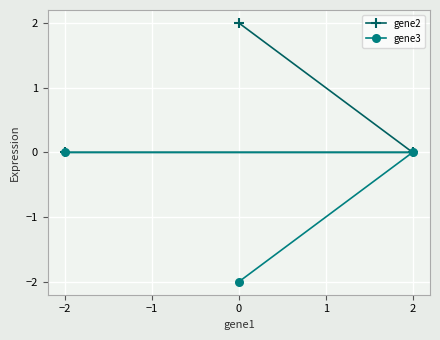

What are all the series names shown in the legend?

gene2, gene3